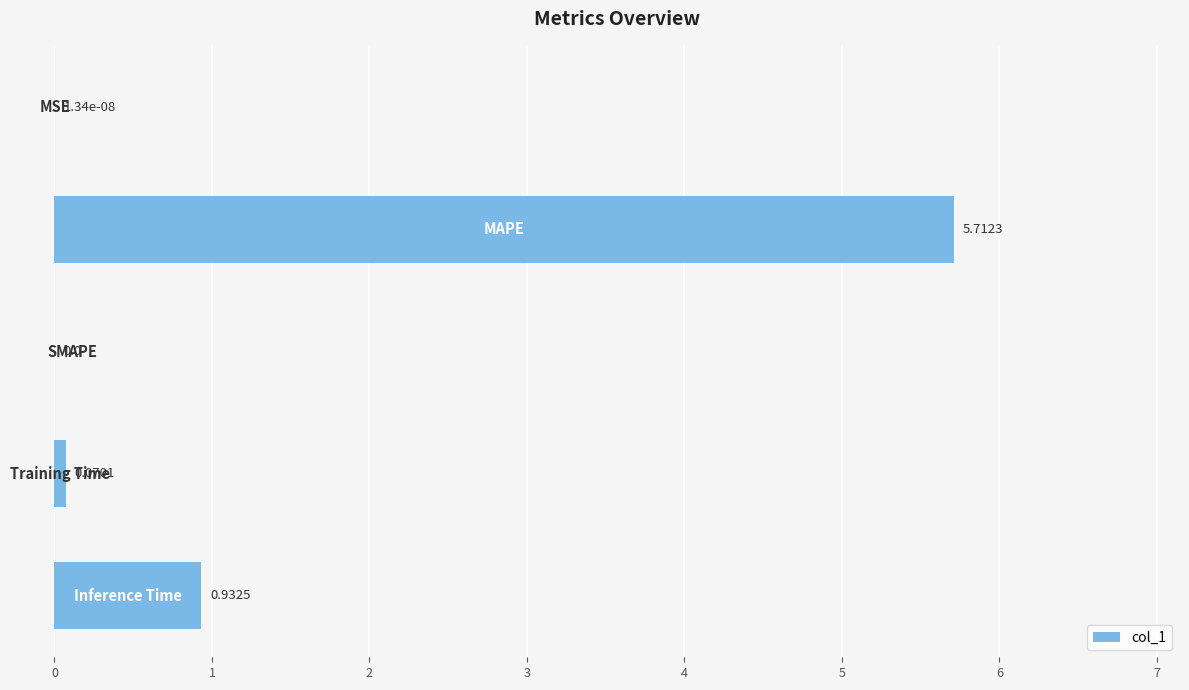

What is the sum of all values?

6.7